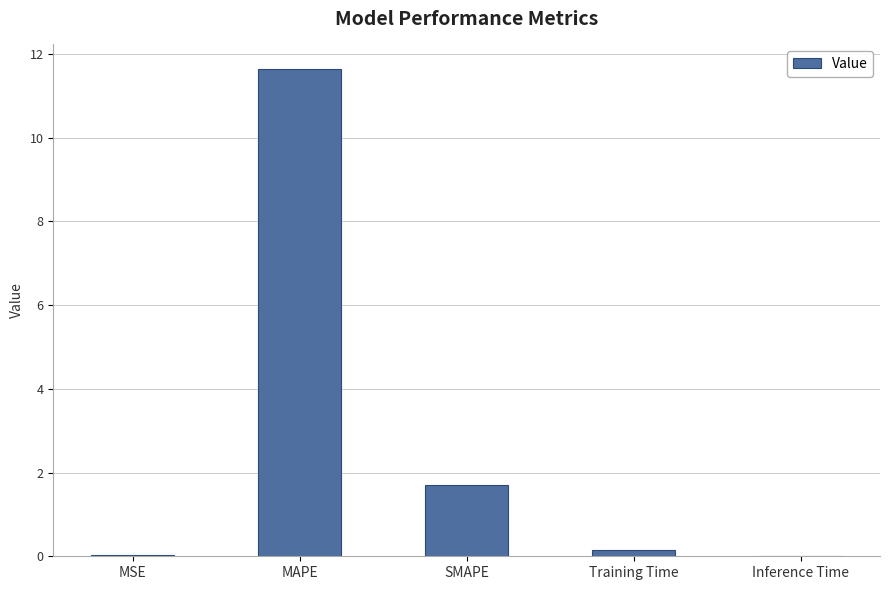

Are the bars horizontal?

No